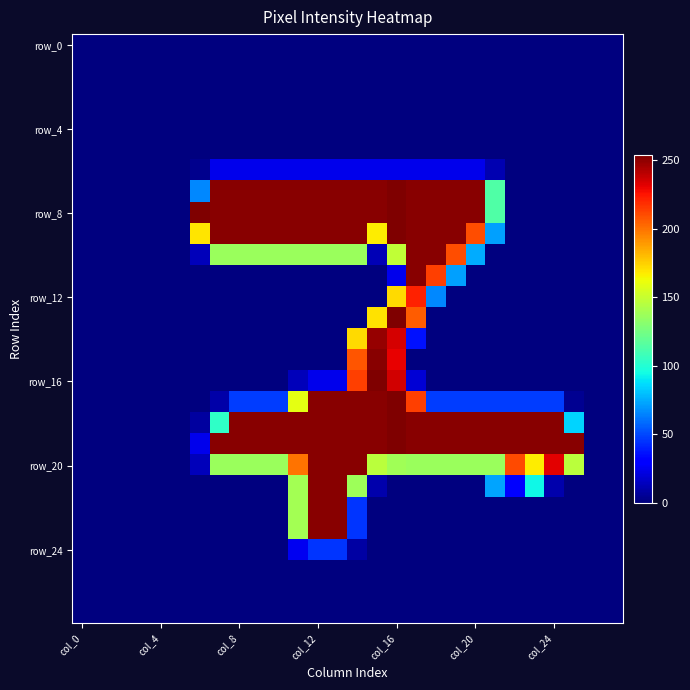

Which label corresponds to the smallest value in the chart?

col_0